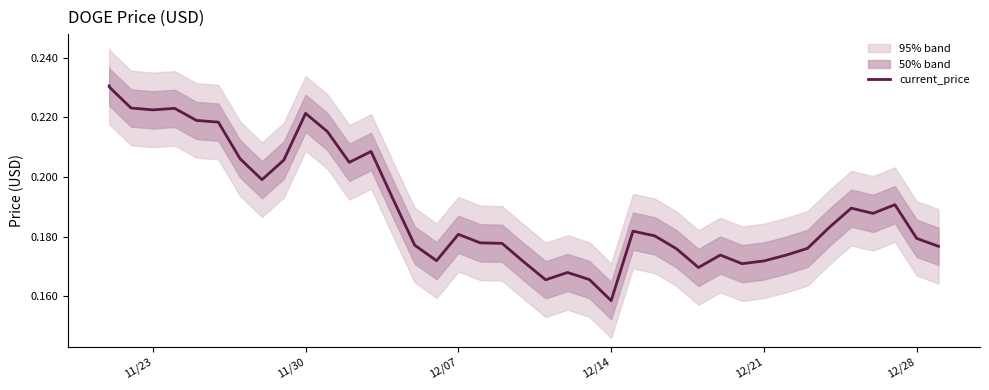

How many interior local peaks (higher than both neighbors) does the data have?

9